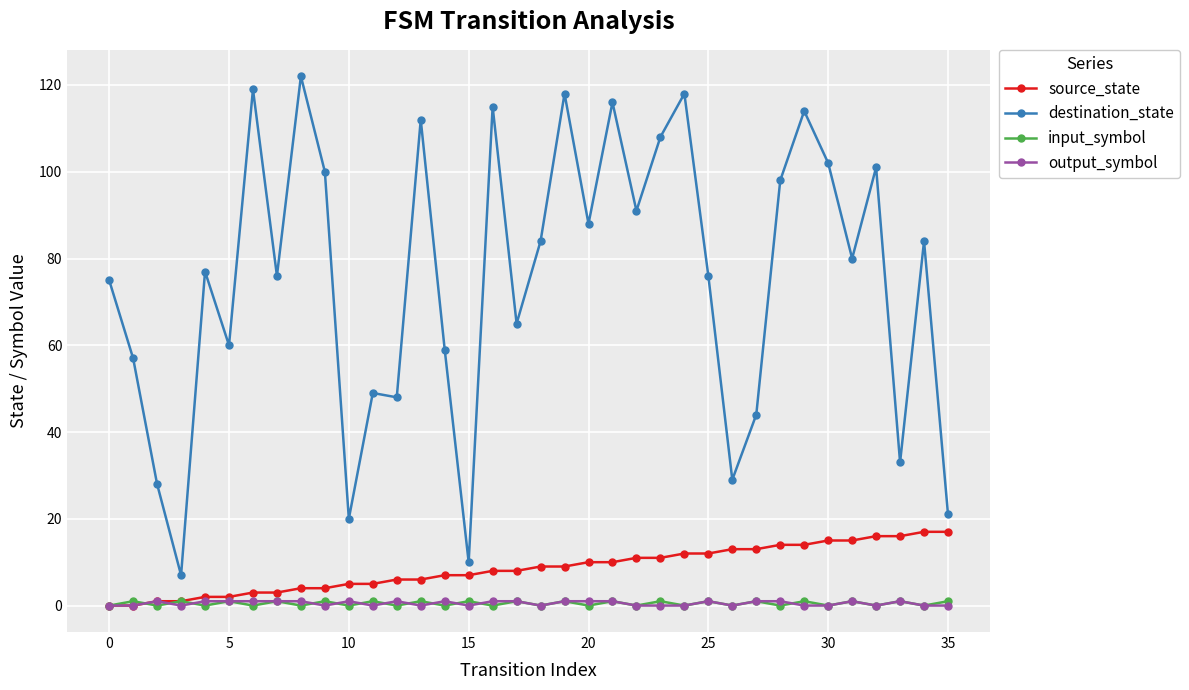

What is the difference between the maximum and second lowest values in the input_symbol series?

1